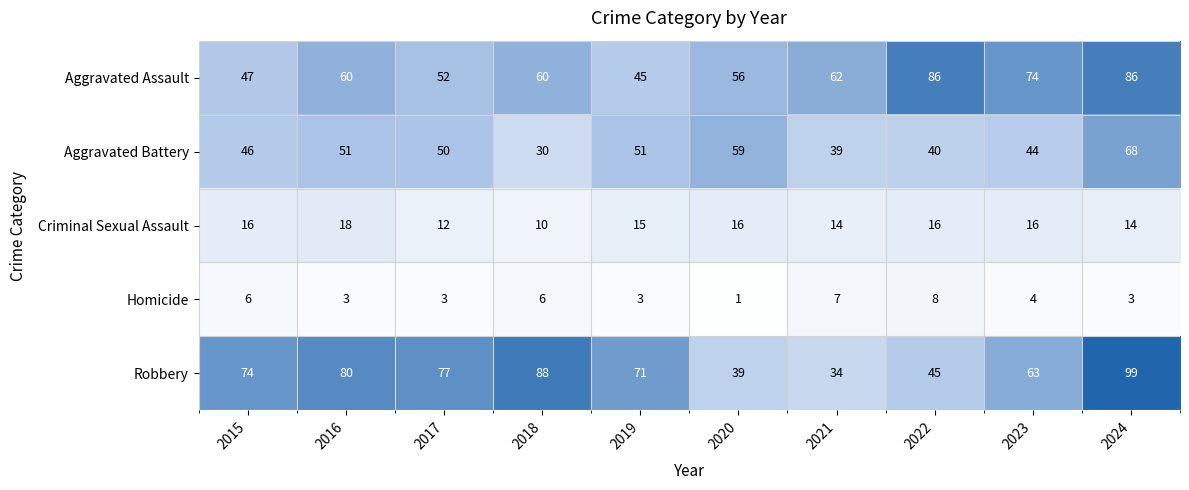

What is the spread (max minus min) of values at 2018?

82